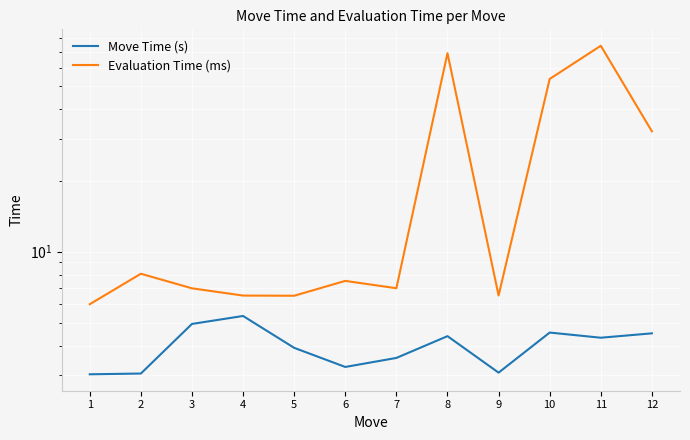

Rank the series by their maximum value, from highest to lowest.

Evaluation Time (ms), Move Time (s)